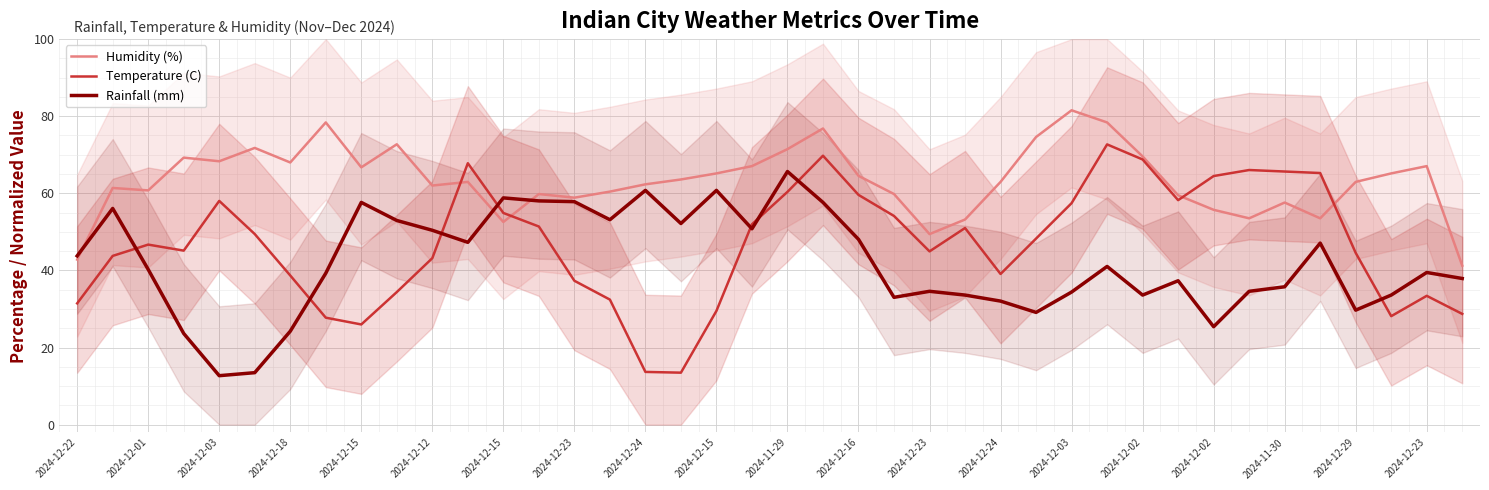

What is the difference between the maximum and minimum values in the Rainfall (mm) series?

53.0